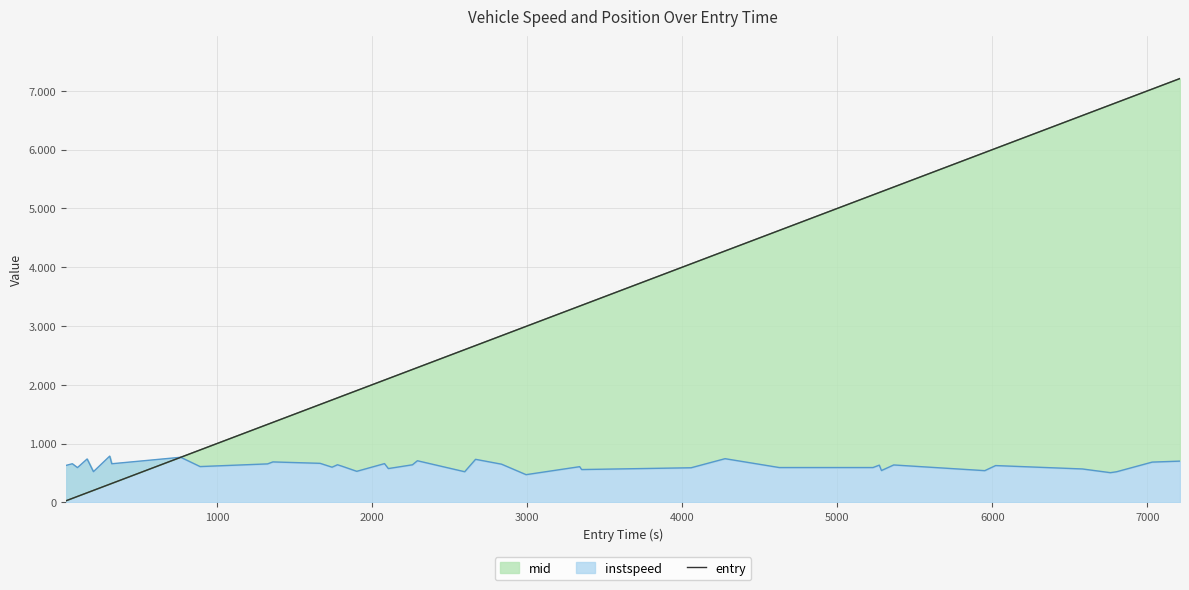

Reading left to right, transcribe all the data shown in this chart.

26.6	67.0	100.3	162.6	203.2	308.3	321.4	766.1	891.0	1326.1	1360.5	1665.0	1742.1	1777.0	1809.0	1901.5	2080.3	2105.1	2260.4	2292.5	2597.5	2667.6	2835.2	2993.2	3339.0	3351.4	4057.6	4276.5	4626.1	5230.3	5271.3	5285.1	5364.1	5951.4	6021.4	6581.2	6761.4	6801.3	7031.1	7210.4